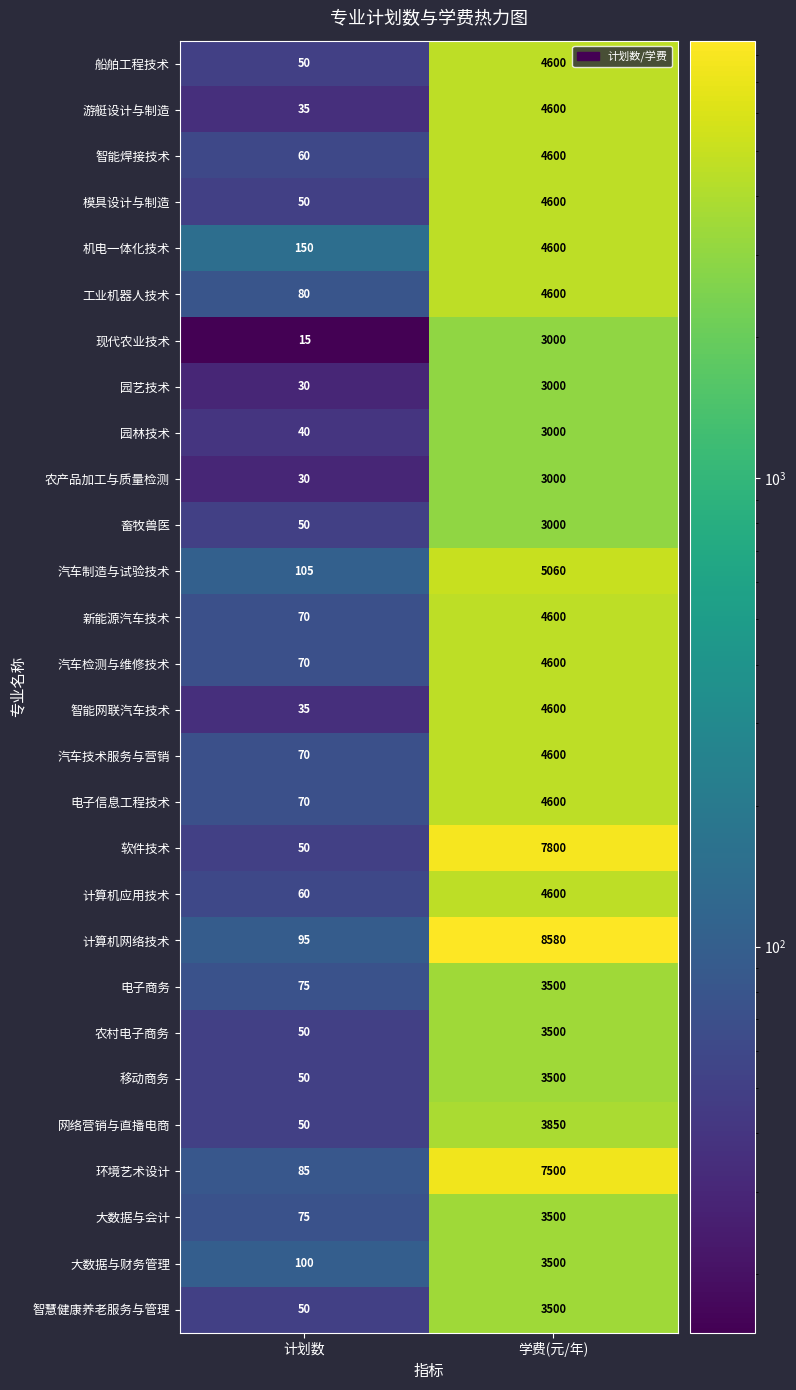

How many categories are shown in the chart?

2